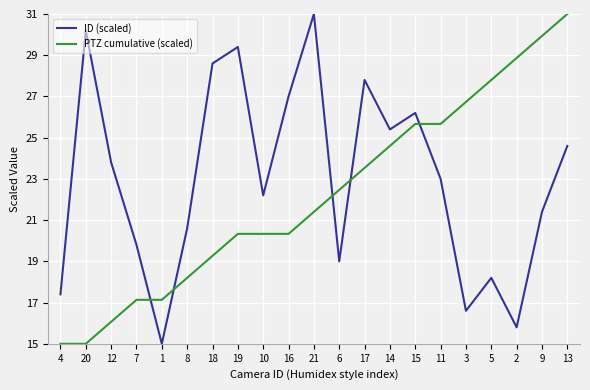

Between 1 and 17, which series saw the biggest shift?

ID (scaled)